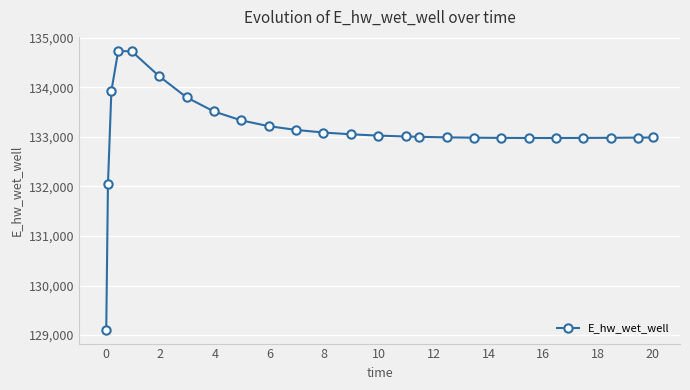

What is the maximum value shown in the chart?

134735.4